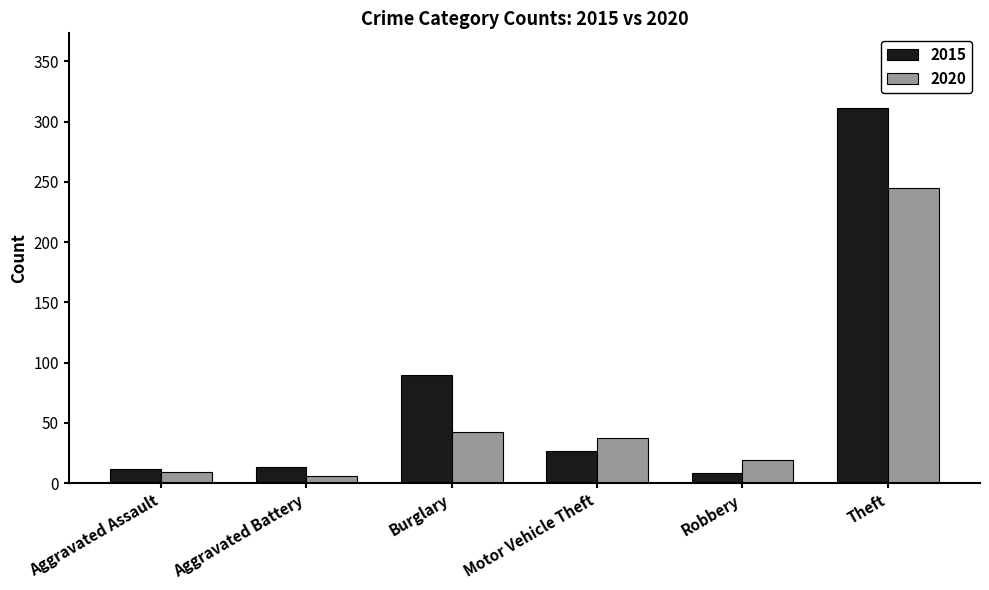

At which label is 2020 closest to 125?

Burglary